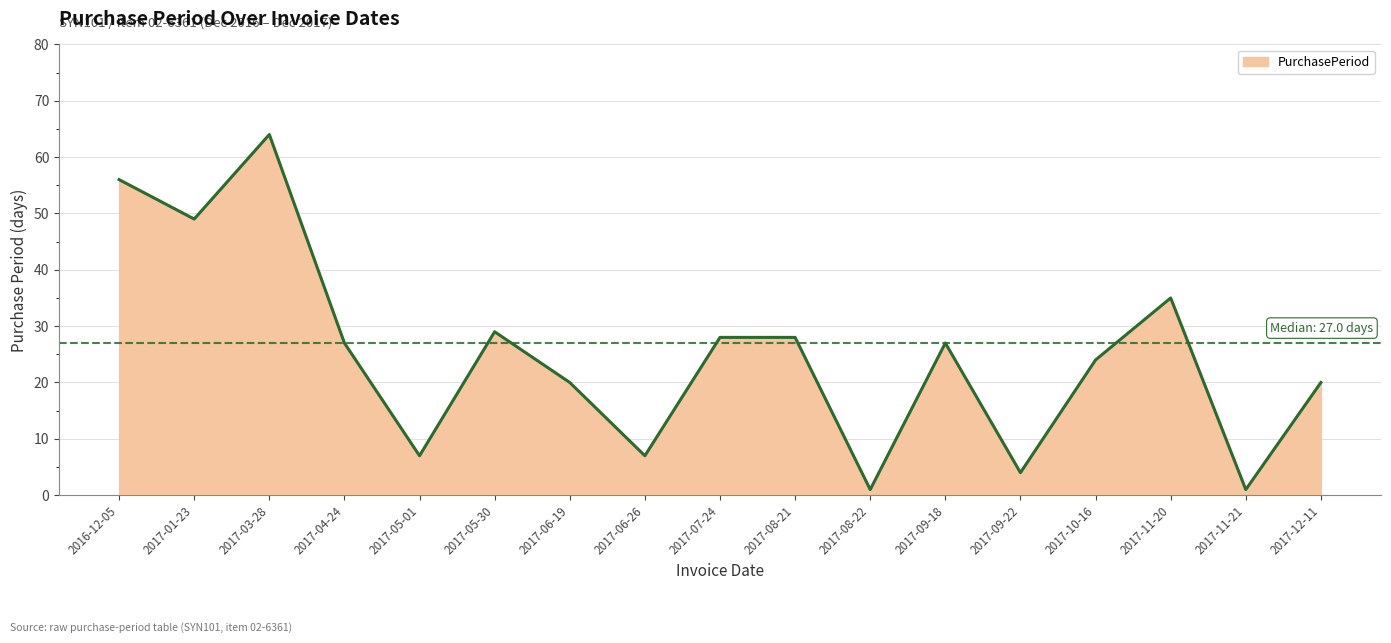

Read the value at 2016-12-05, to the nearest 10.

60